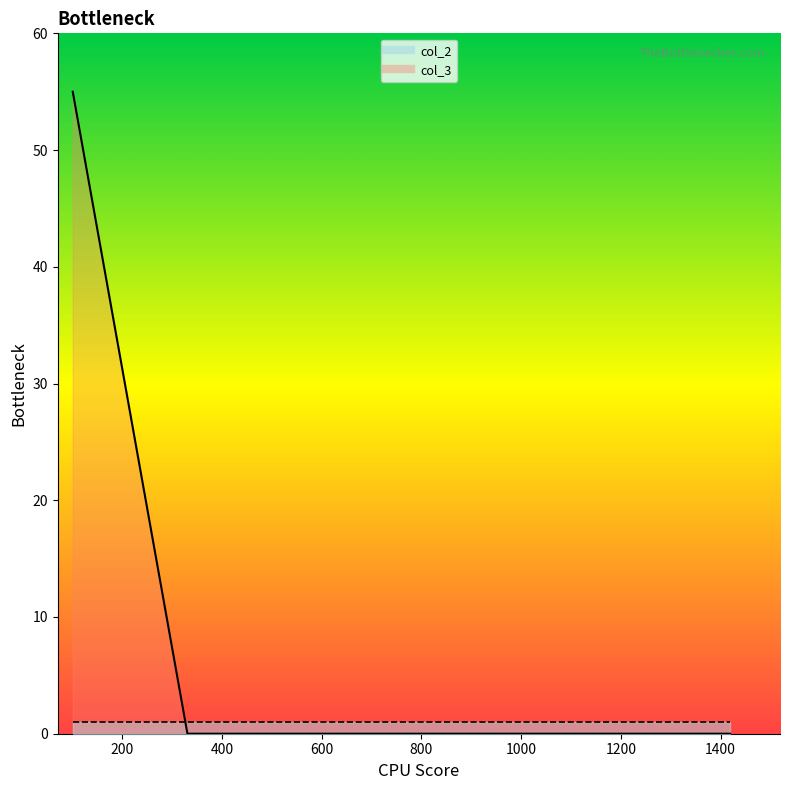

Reading left to right, list all the values displayed in this chart.

55	0	0	0	0	0	0